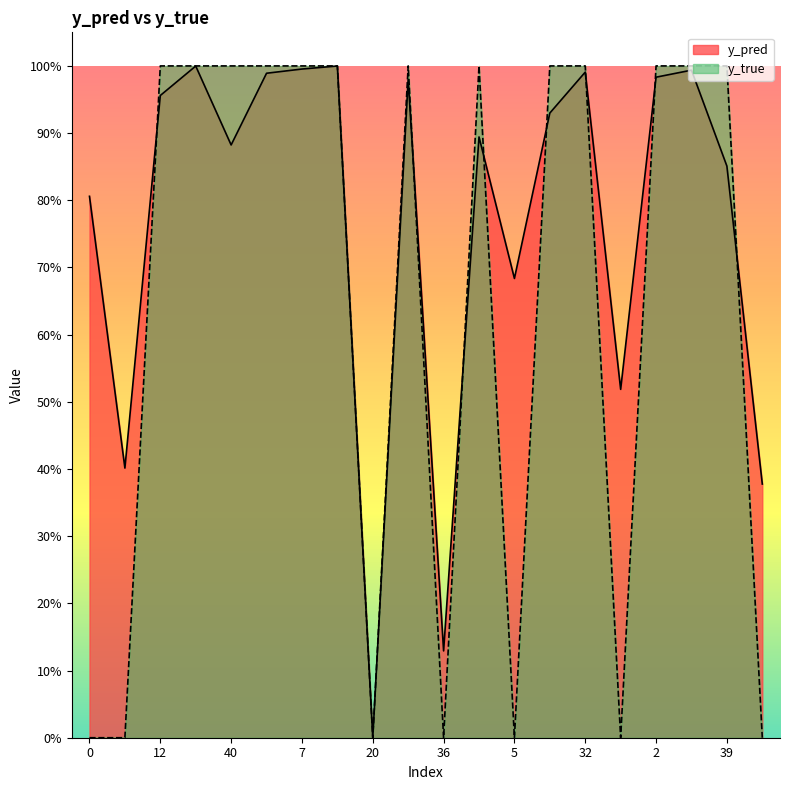

What position from the right is 0?

20